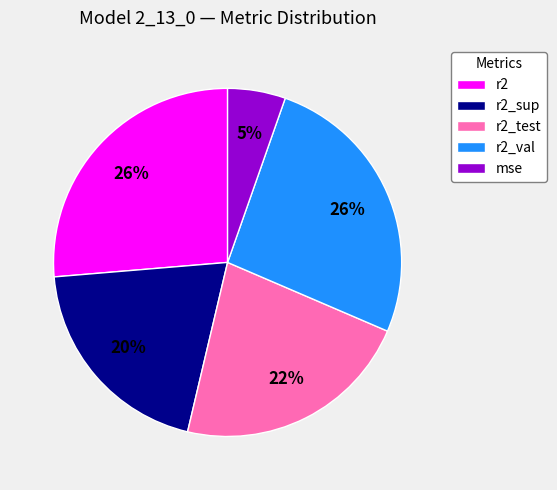

Is it true that r2 is 26% of the pie?

True